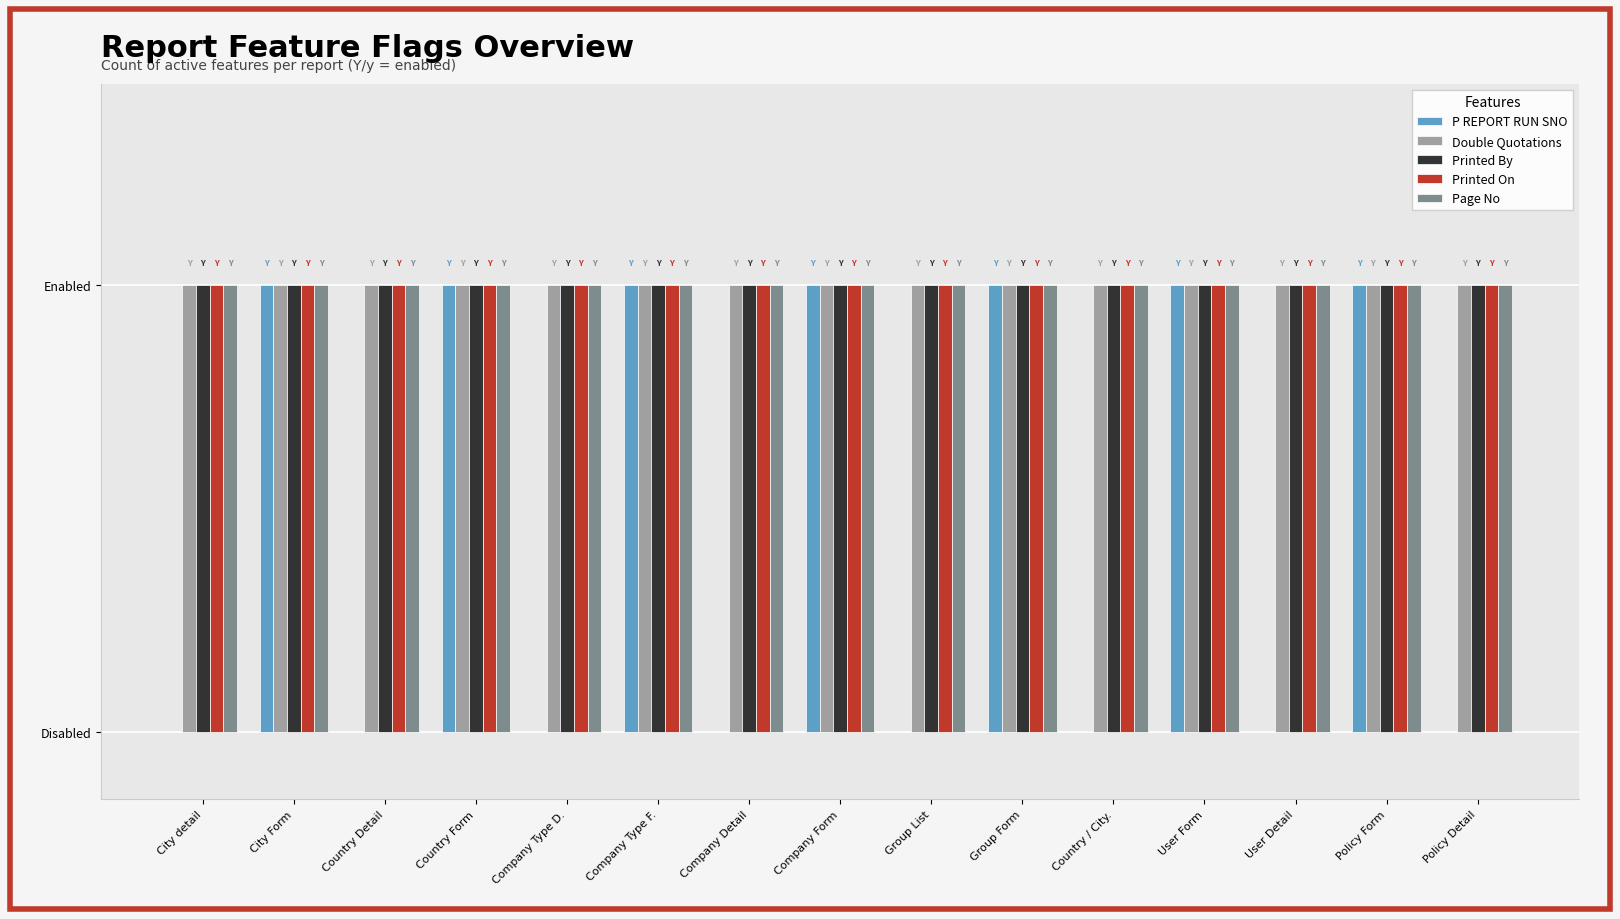

What is the sum of the Printed On values at User Detail and Company Type D.?

2